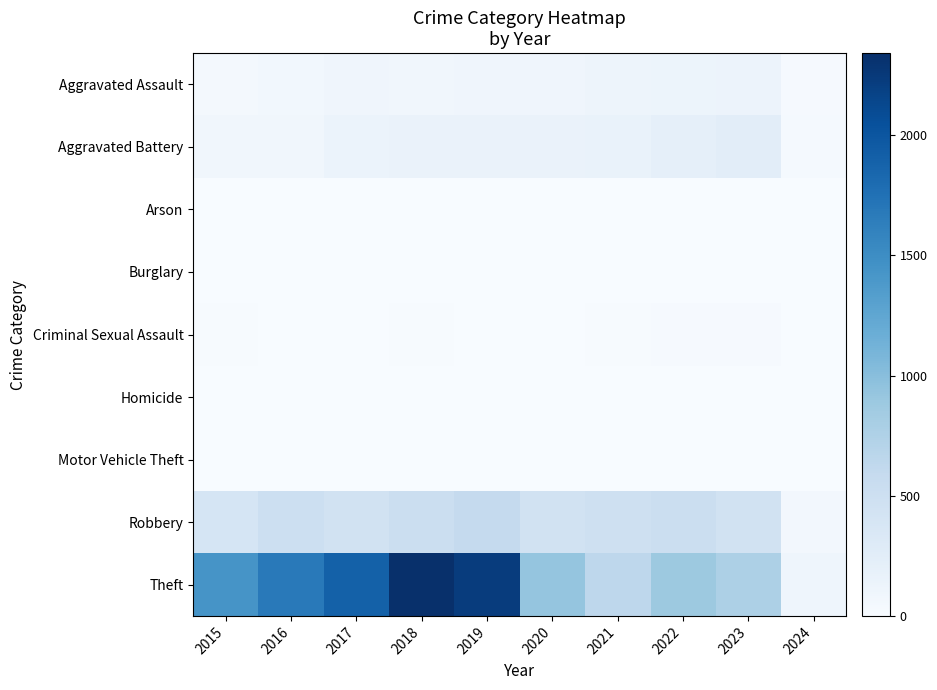

List the series in order of their peak value, lowest first.

Burglary, Arson, Homicide, Motor Vehicle Theft, Criminal Sexual Assault, Aggravated Assault, Aggravated Battery, Robbery, Theft